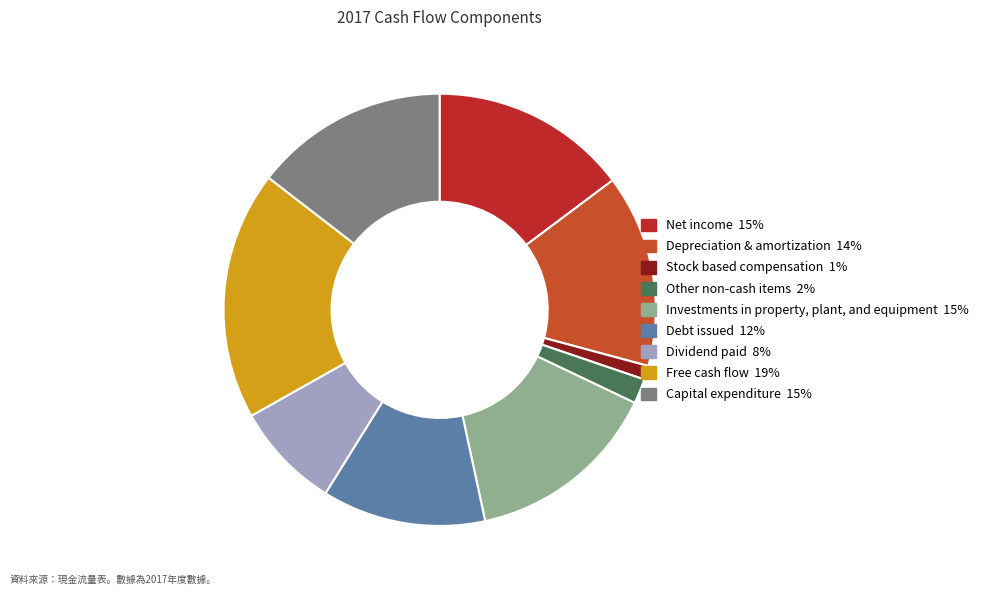

Which category has the biggest portion of the pie?

Free cash flow